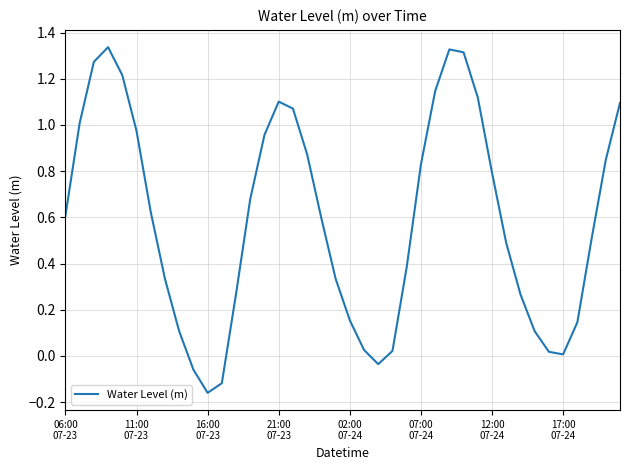

Count the number of categories in the chart.

40